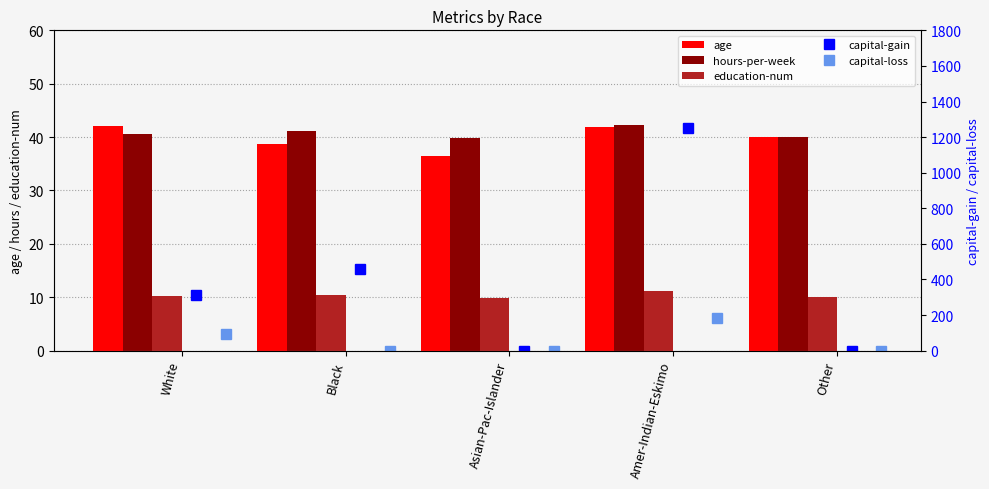

The value of capital-loss at Black is 0.0. True or false?

True